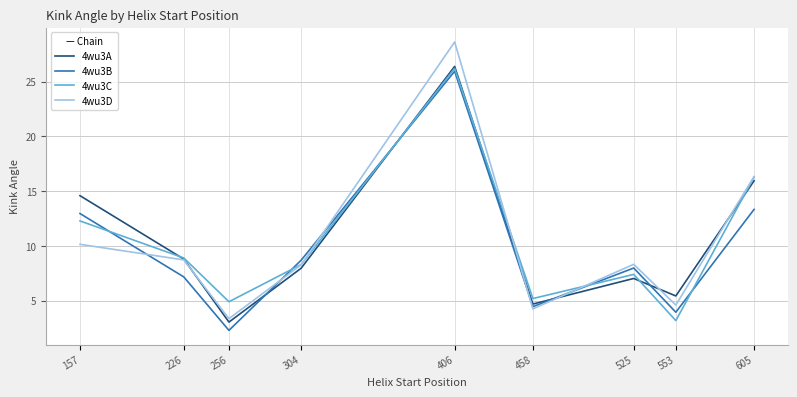

Where is the first local maximum for 4wu3D?

406